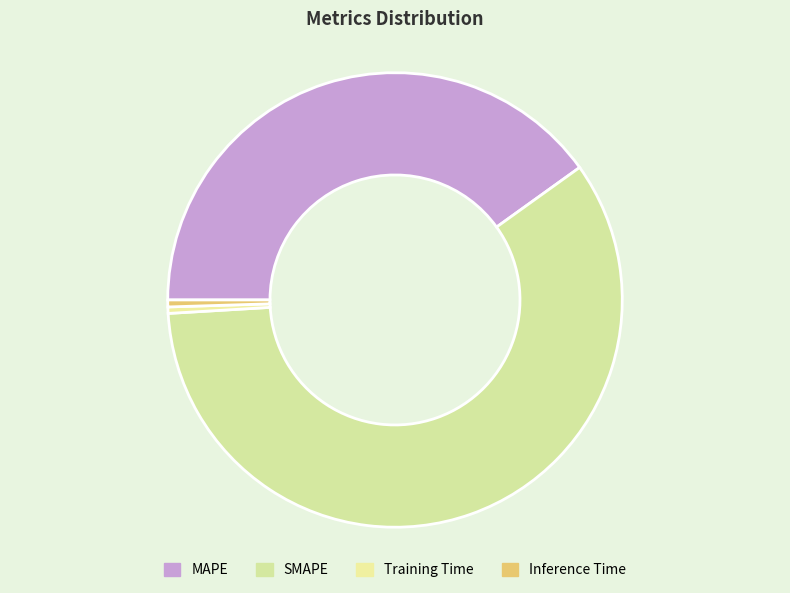

How many slices are in this pie chart?

4